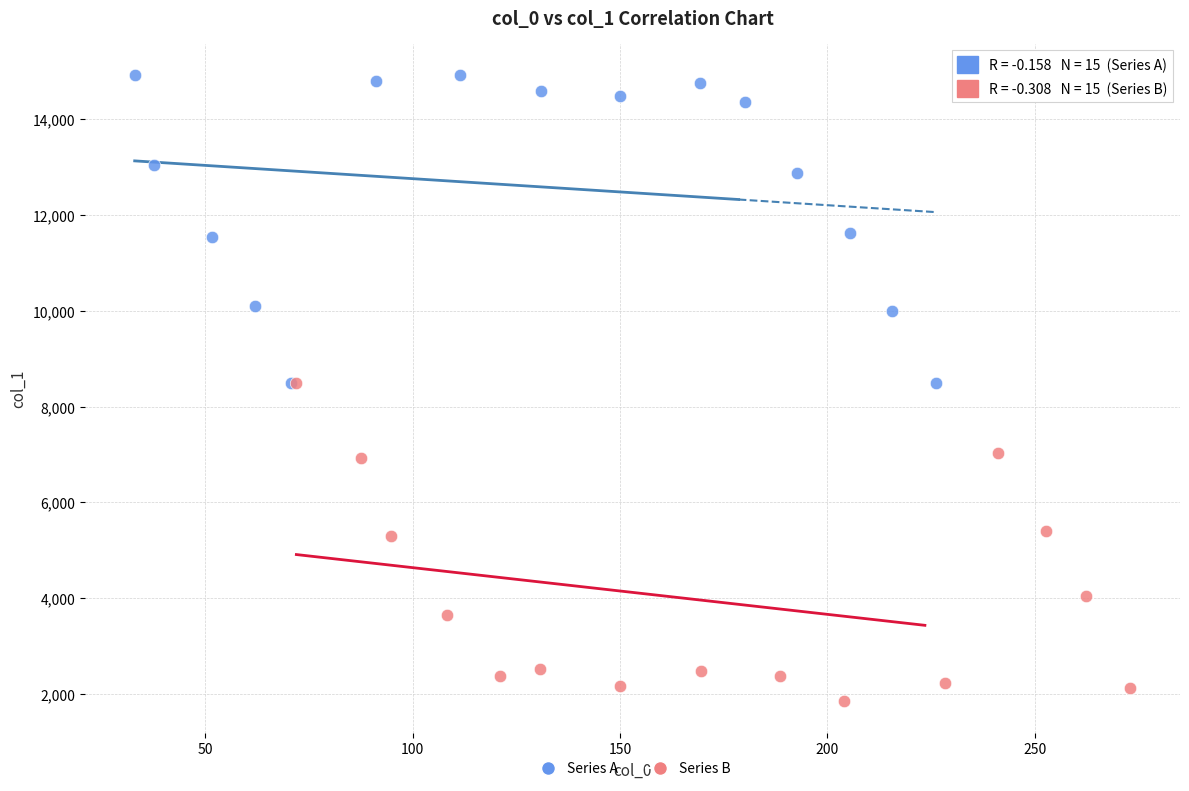

Which series reaches the maximum Y coordinate?

Series A